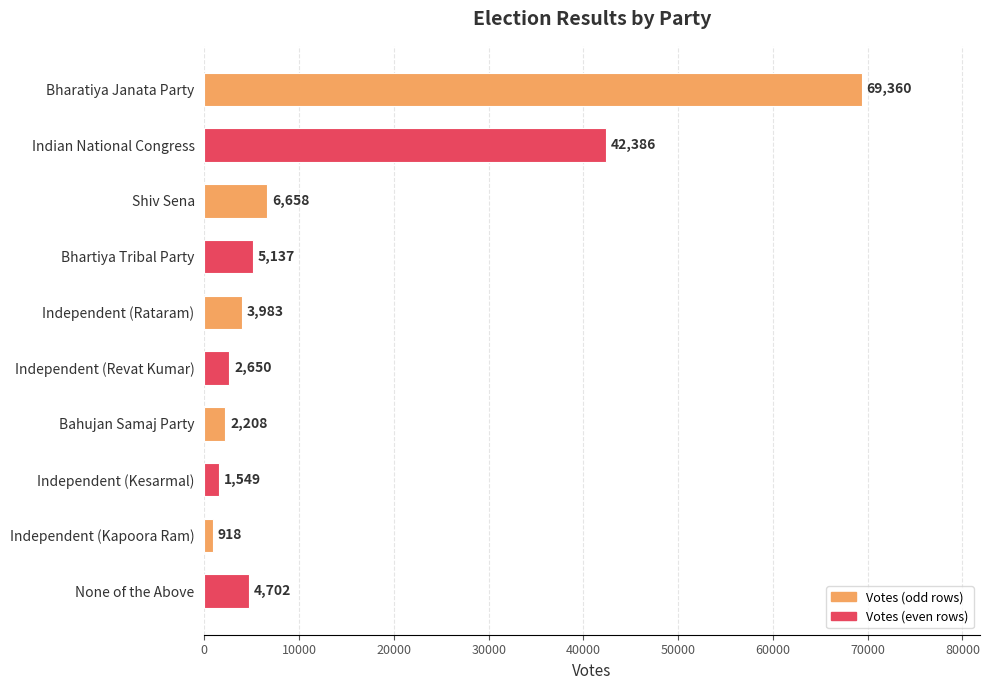

Reading bottom to top, extract all data points from this chart.

None of the Above=4702	Independent (Kapoora Ram)=918	Independent (Kesarmal)=1549	Bahujan Samaj Party=2208	Independent (Revat Kumar)=2650	Independent (Rataram)=3983	Bhartiya Tribal Party=5137	Shiv Sena=6658	Indian National Congress=42386	Bharatiya Janata Party=69360